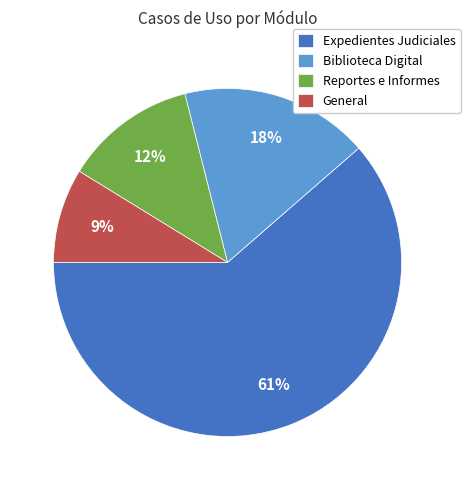

How many slices are in this pie chart?

4